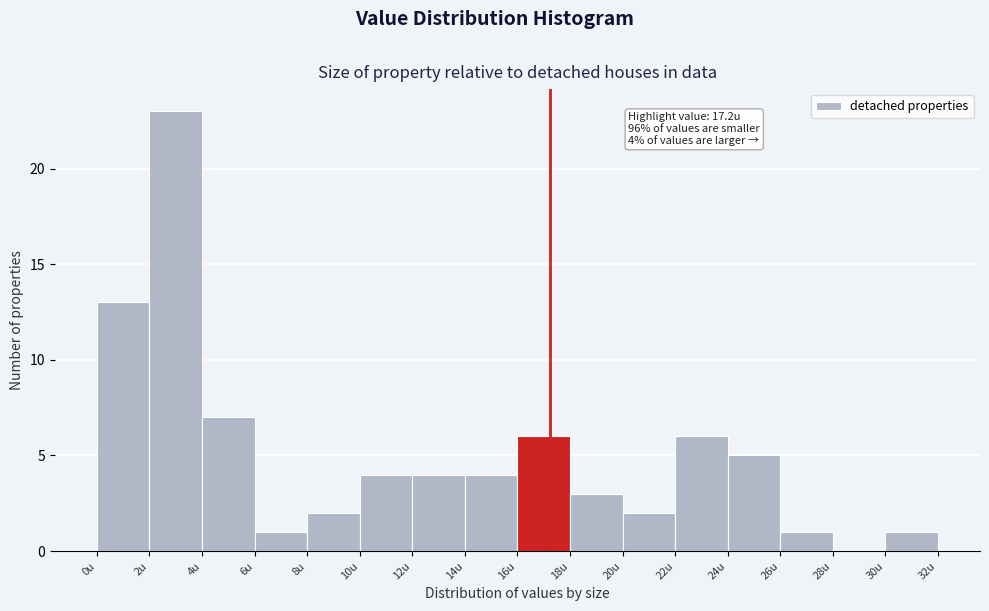

Over which range of the x-axis is the bar tallest?

2 to 4